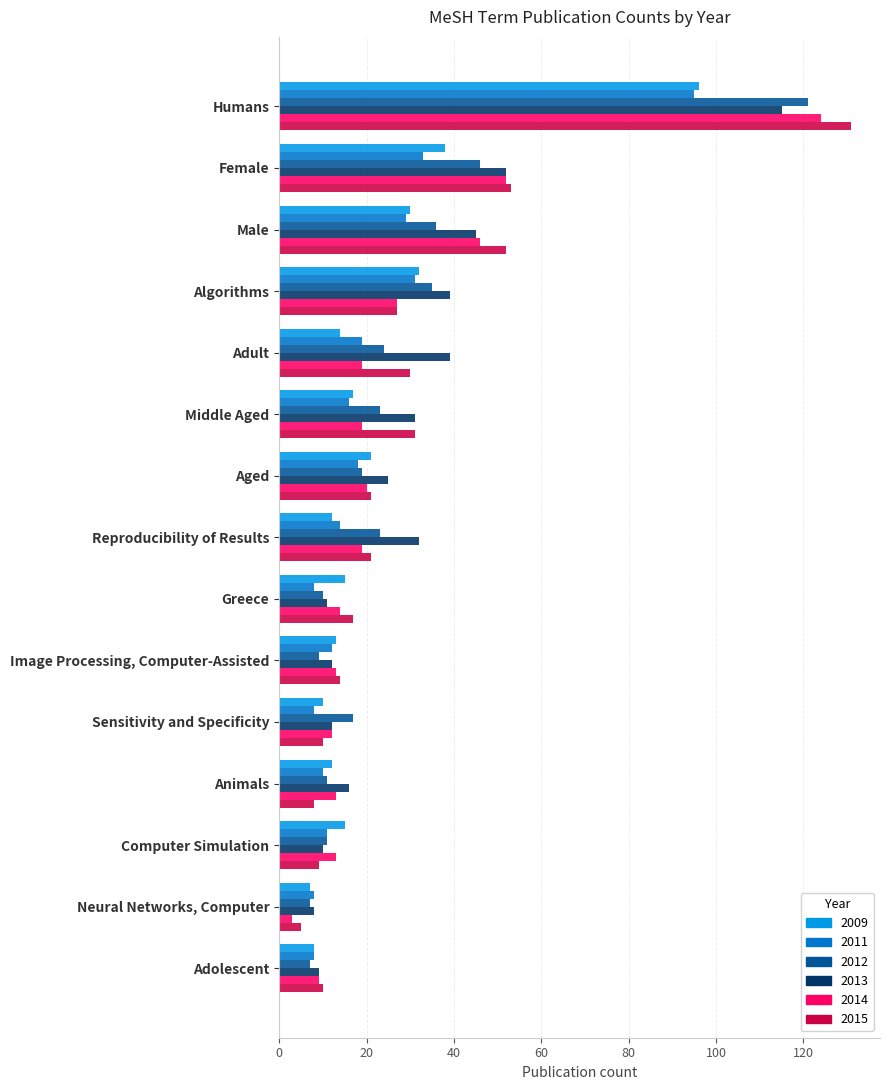

What is the difference between the 2011 values at Computer Simulation and Reproducibility of Results?

3